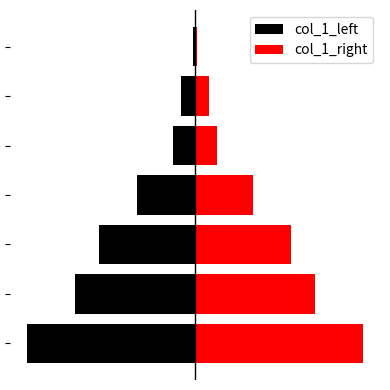

Which series has the widest spread of values?

col_1_left